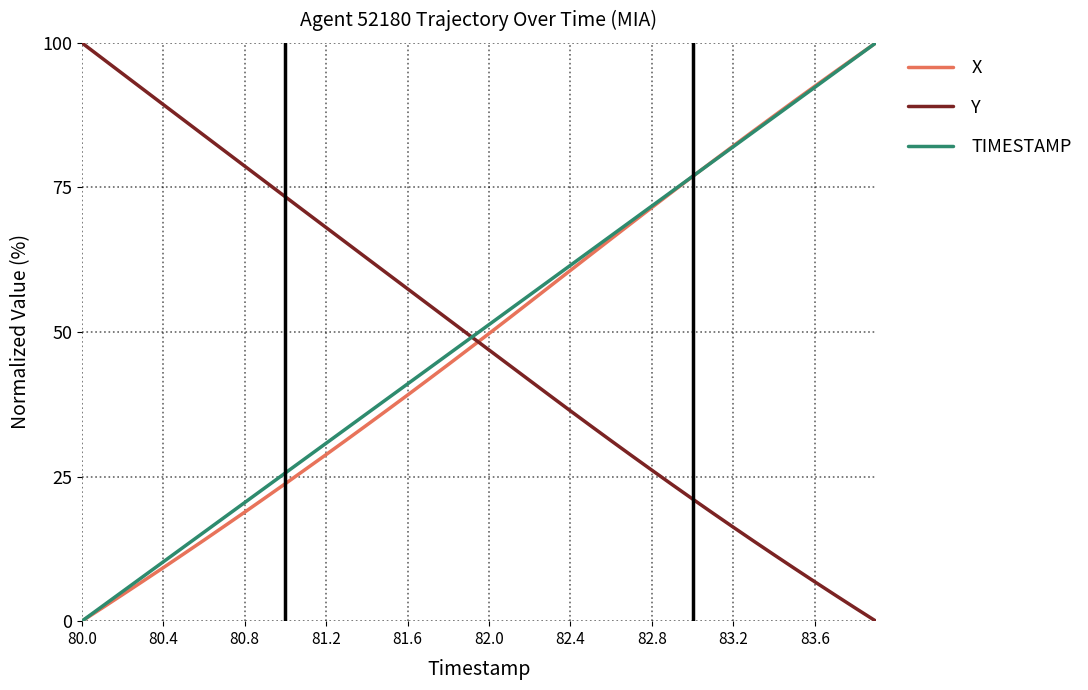

What is the maximum value shown in the chart?

100.0